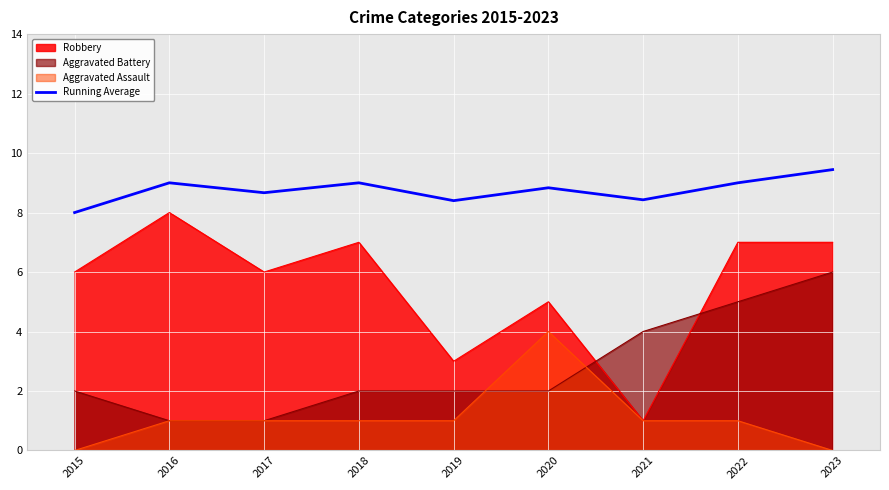

How many values are between 8 and 9?

8